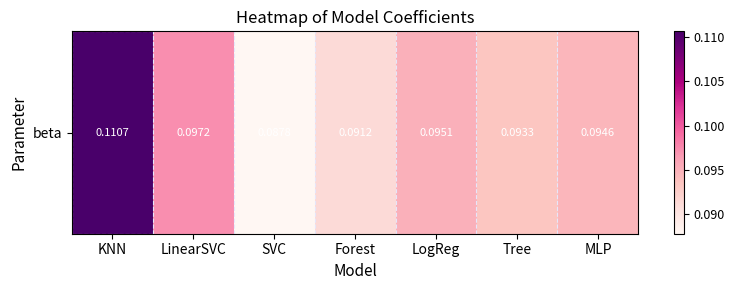

The chart shows a value of 0.1 at LogReg. True or false?

False